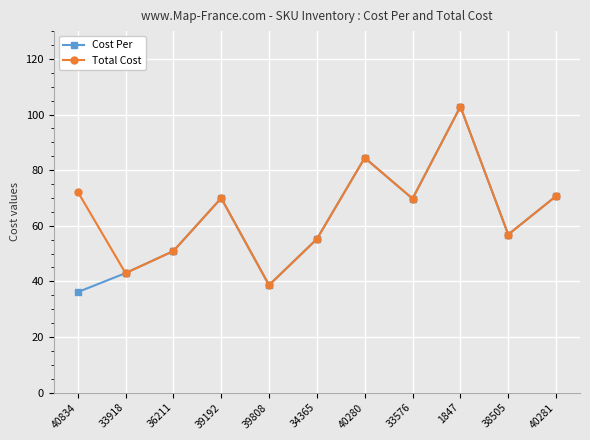

At which category does Cost Per reach its first local valley?

39808